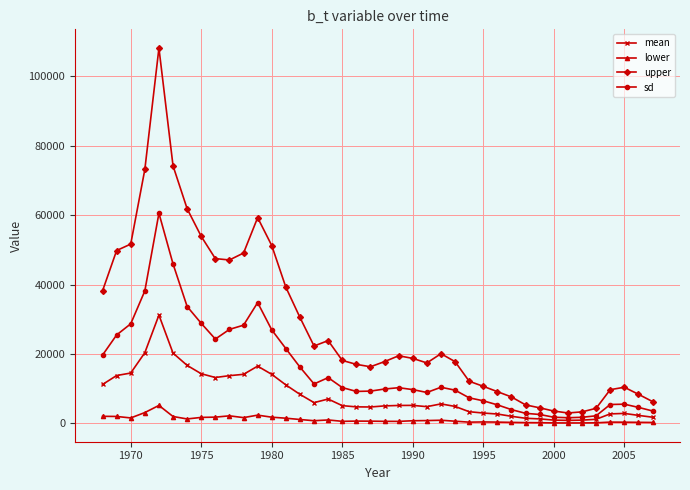

List the series in order of their peak value, lowest first.

lower, mean, sd, upper